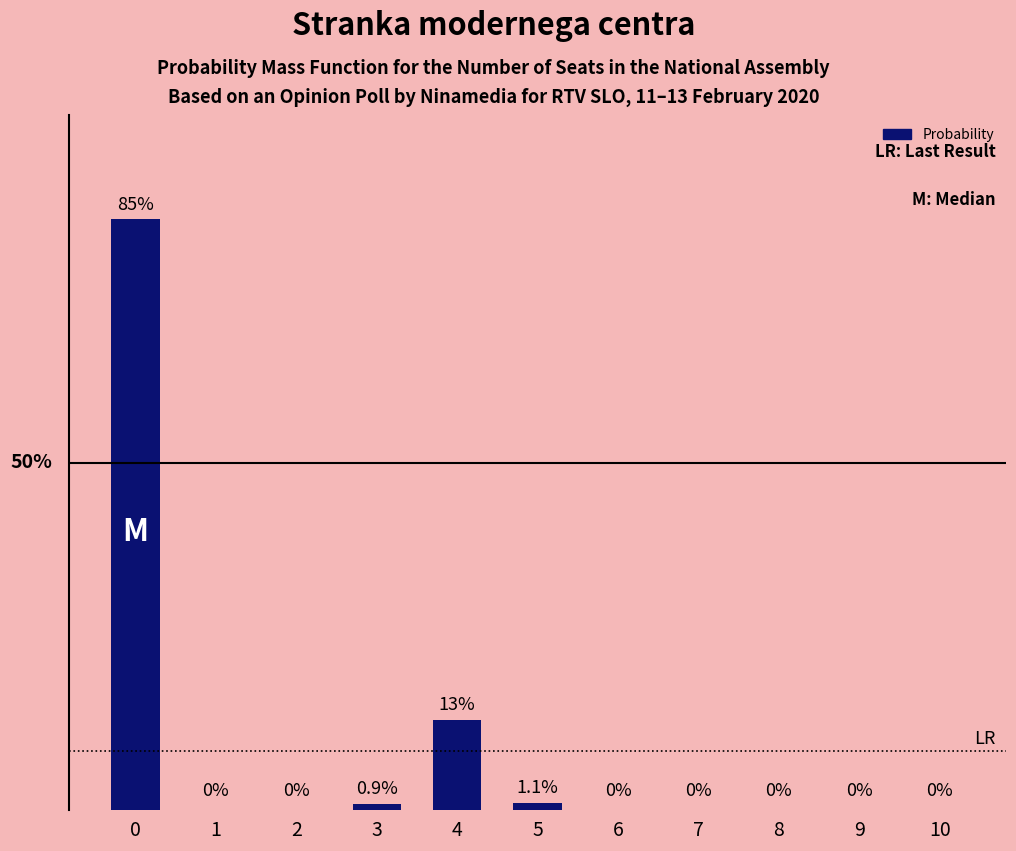

Reading left to right, transcribe all the data shown in this chart.

0=85.0	1=0.0	2=0.0	3=0.9	4=13.0	5=1.1	6=0.0	7=0.0	8=0.0	9=0.0	10=0.0